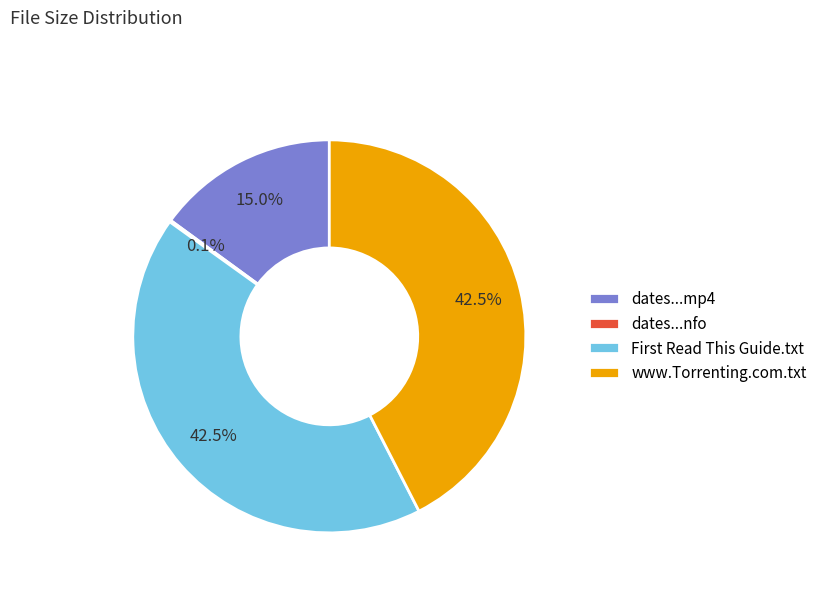

What is the total percentage of dates...mp4 and www.Torrenting.com.txt?

57.4%